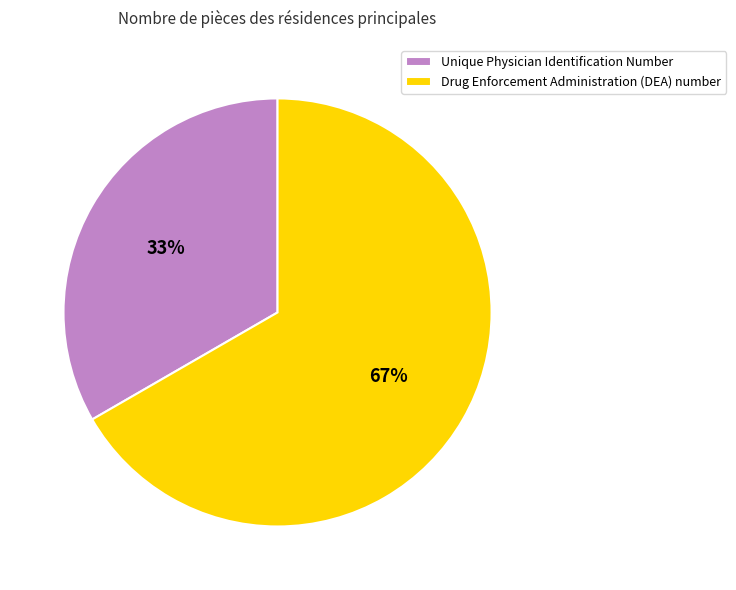

Rank the categories by value from highest to lowest.

Drug Enforcement Administration (DEA) number, Unique Physician Identification Number